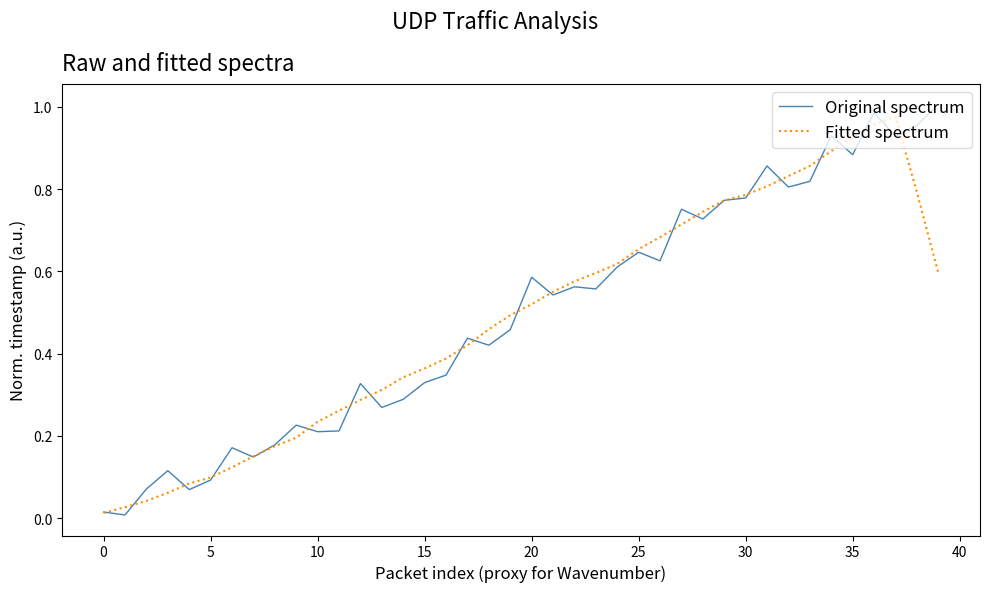

Reading left to right, extract all data points from this chart.

Original spectrum: 0.0	0.0	0.1	0.1	0.1	0.1	0.2	0.1	0.2	0.2	0.2	0.2	0.3	0.3	0.3	0.3	0.3	0.4	0.4	0.5	0.6	0.5	0.6	0.6	0.6	0.6	0.6	0.8	0.7	0.8	0.8	0.9	0.8	0.8	0.9	0.9	1.0	0.9	1.0	1.0
Fitted spectrum: 0.0	0.0	0.0	0.1	0.1	0.1	0.1	0.2	0.2	0.2	0.2	0.3	0.3	0.3	0.3	0.4	0.4	0.4	0.5	0.5	0.5	0.6	0.6	0.6	0.6	0.7	0.7	0.7	0.7	0.8	0.8	0.8	0.8	0.9	0.9	0.9	1.0	1.0	0.8	0.6